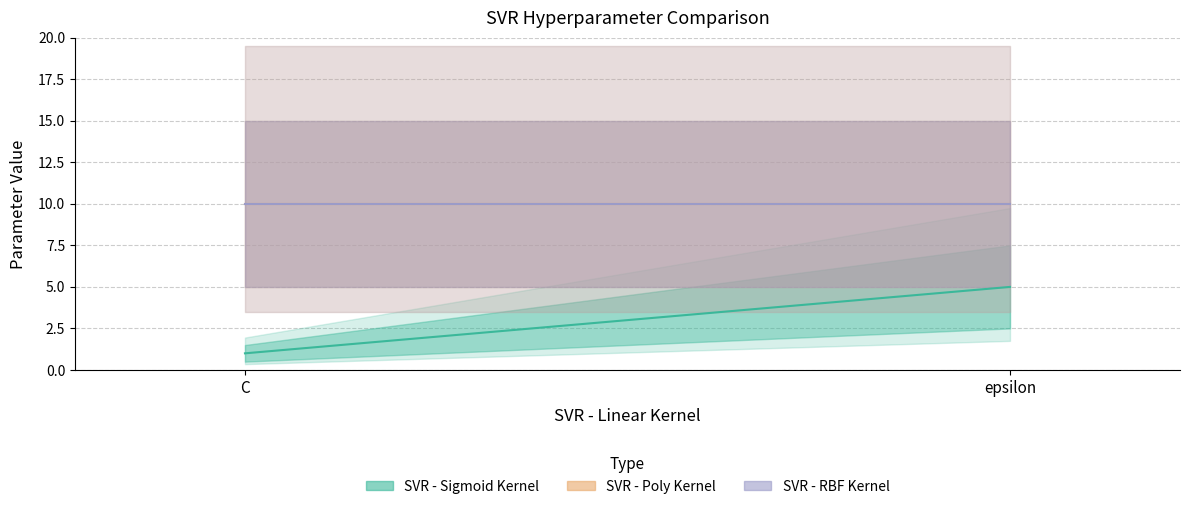

Rank the categories by SVR - Sigmoid Kernel value from highest to lowest.

epsilon, C